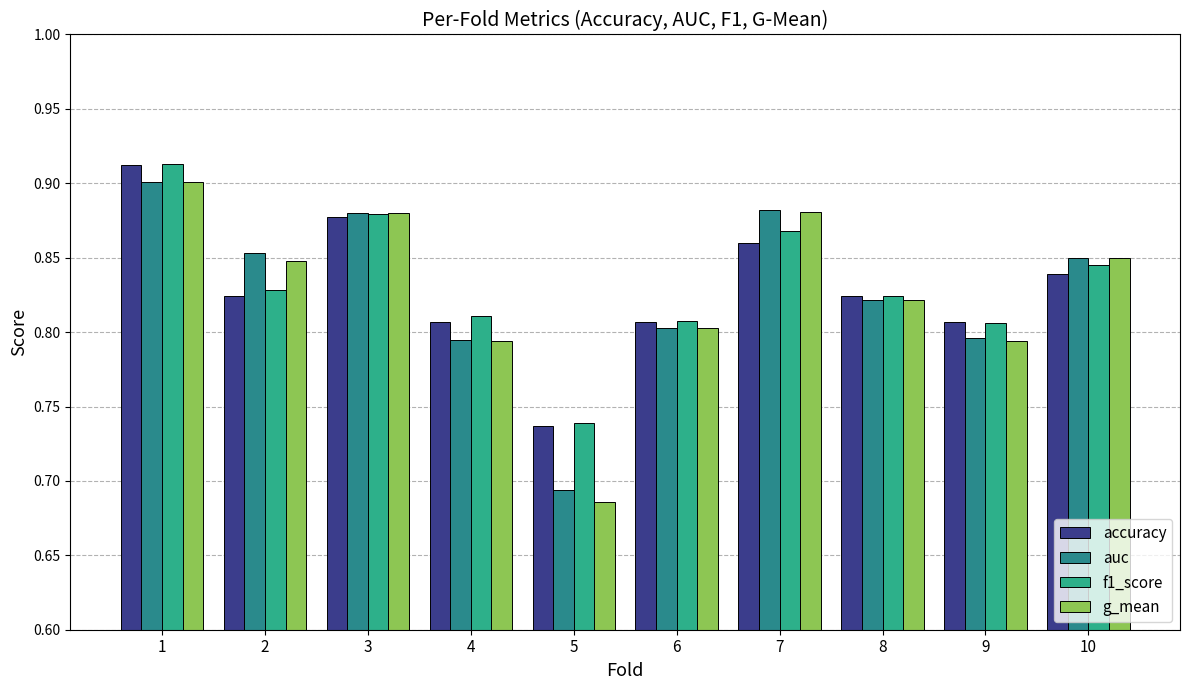

List the series in order of their overall mean, highest first.

f1_score, accuracy, auc, g_mean